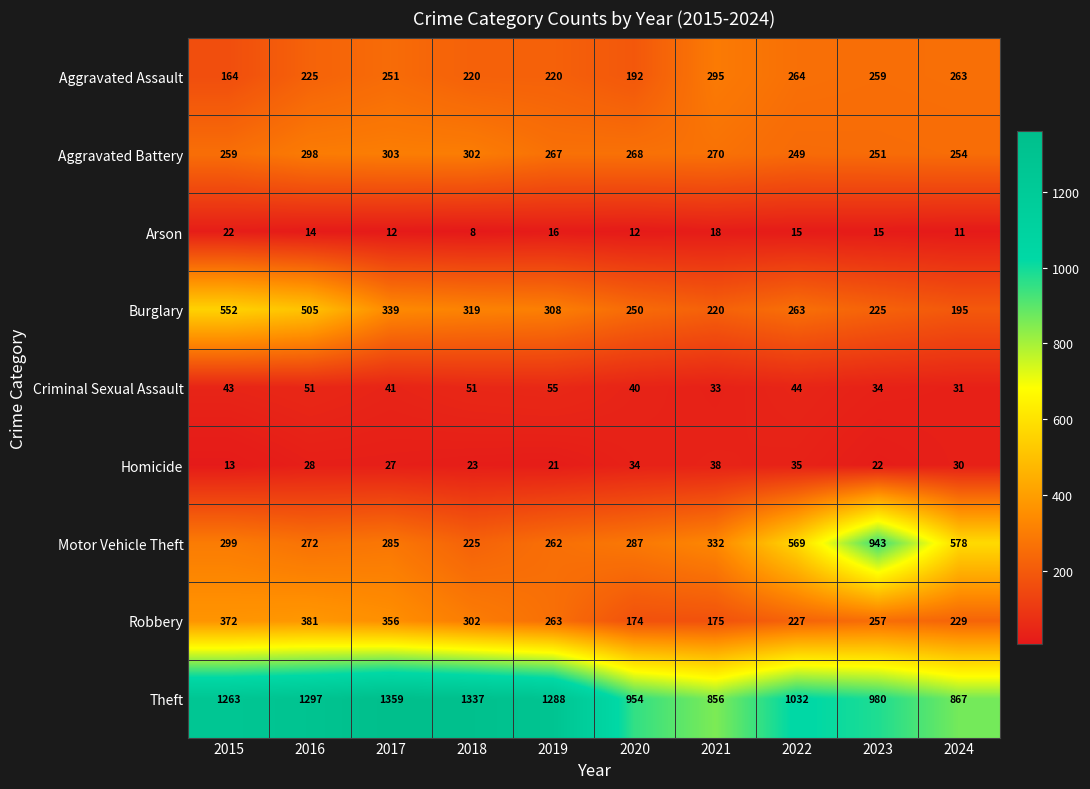

The Burglary series shows 250 at 2020. True or false?

True